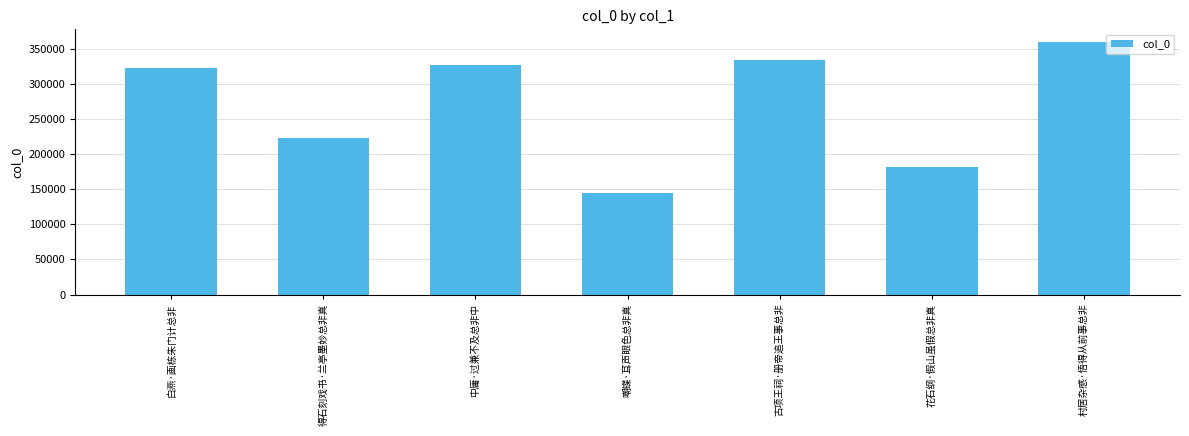

Reading left to right, extract all data points from this chart.

322769	223117	326887	145202	334272	181404	359821